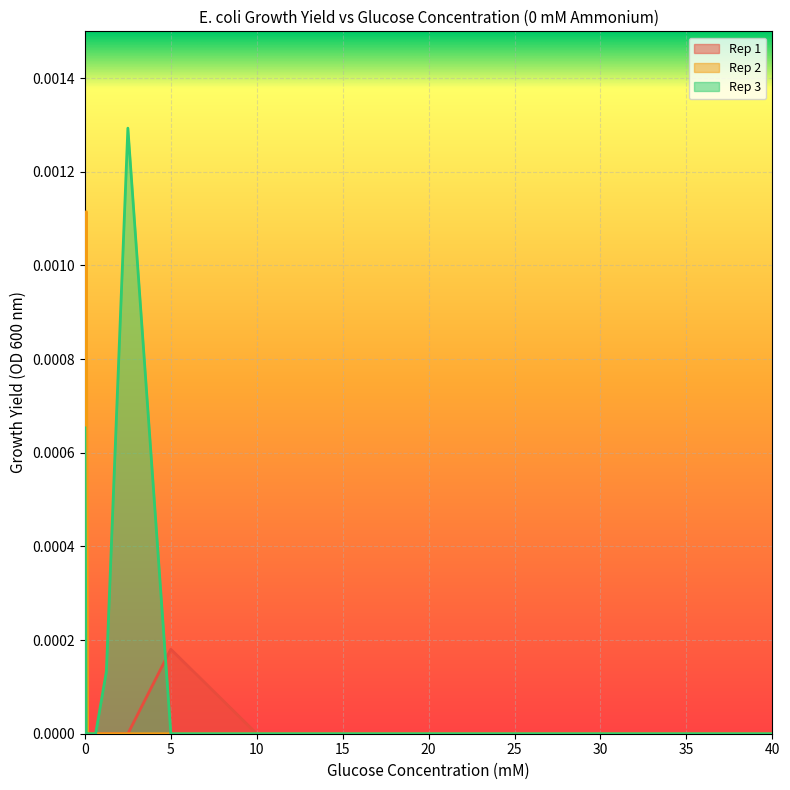

At which category does Rep 1 reach its first local peak?

5